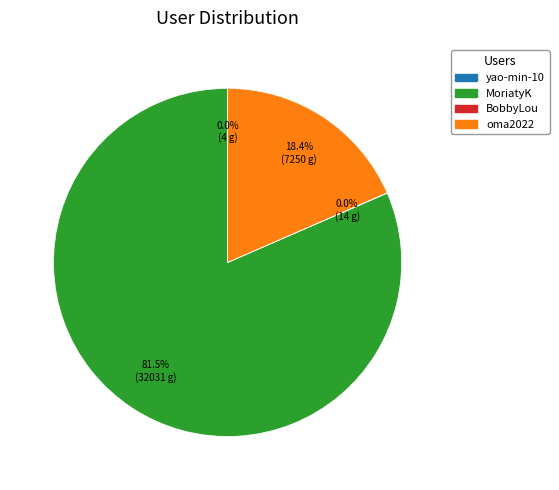

What is the majority slice?

MoriatyK